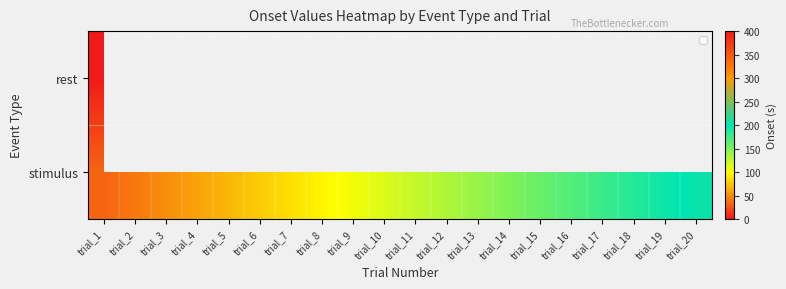

What is the minimum value for stimulus?

33.0